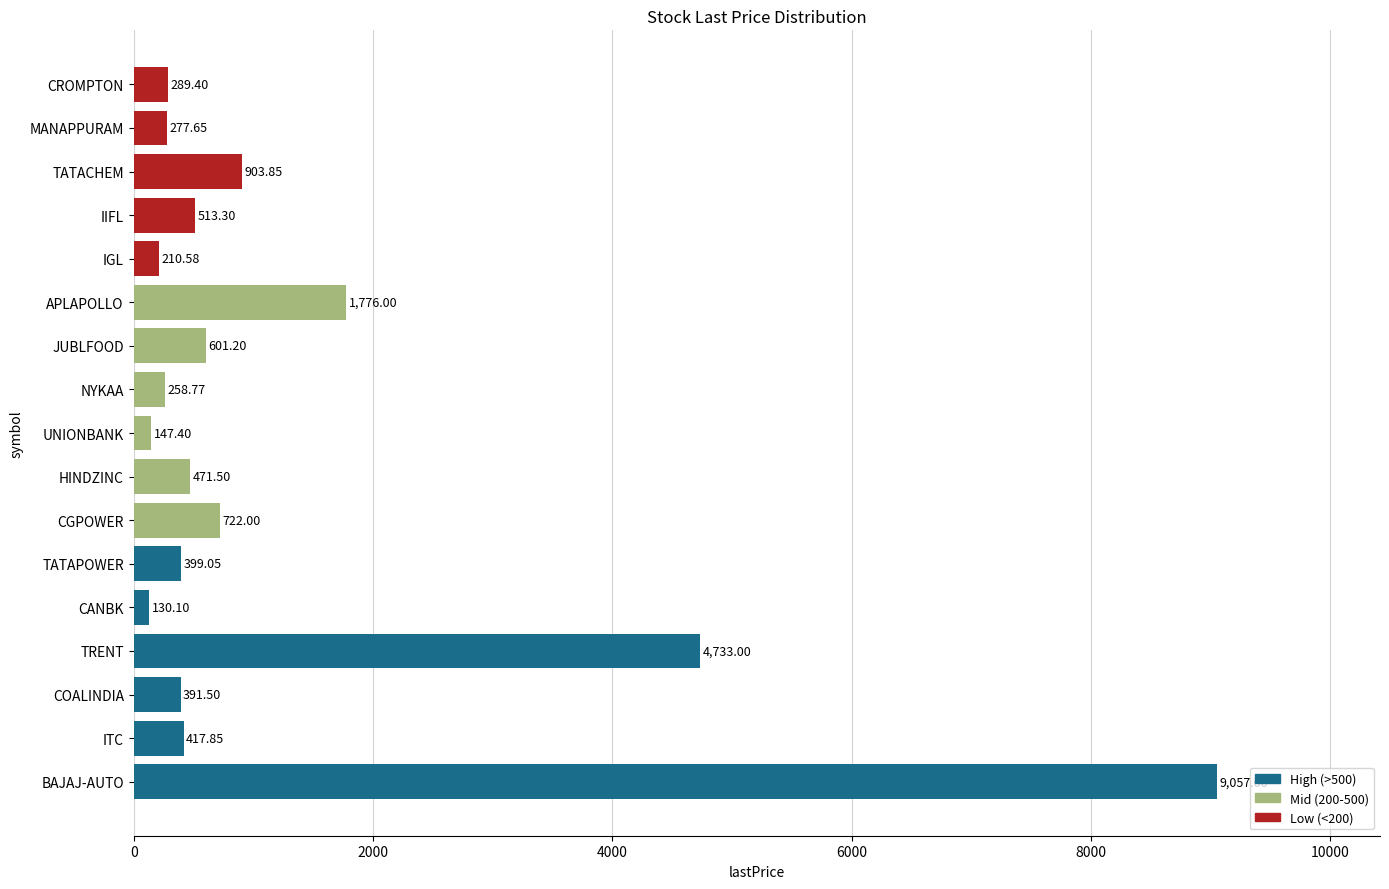

Approximately how many times larger is the value at BAJAJ-AUTO compared to TATAPOWER?

22.7